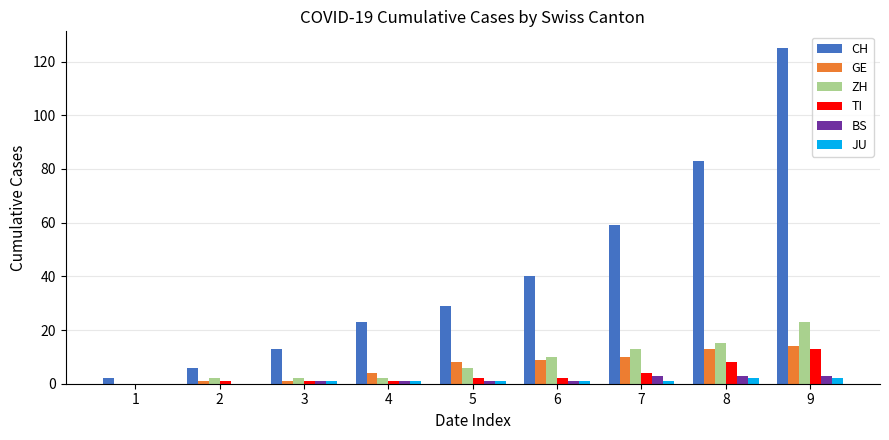

The value of ZH at 6 is 10. True or false?

True